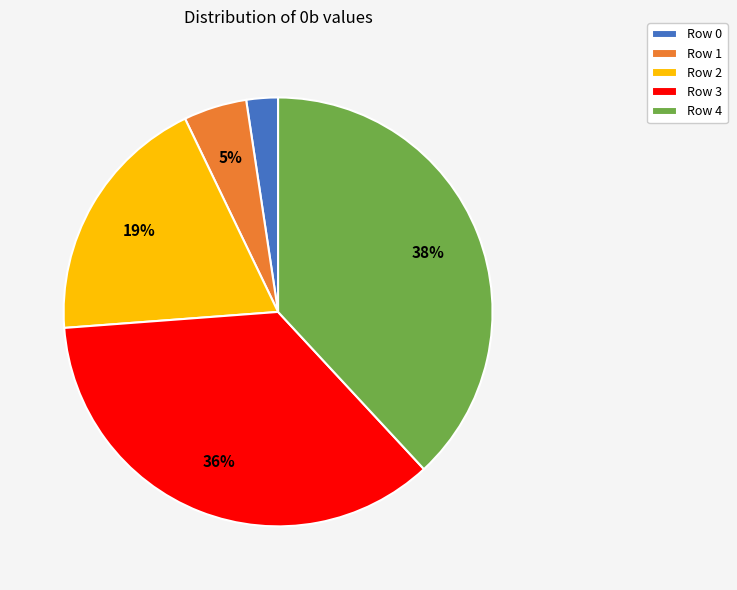

What is the ratio of the value at Row 2 to the value at Row 4?

0.5